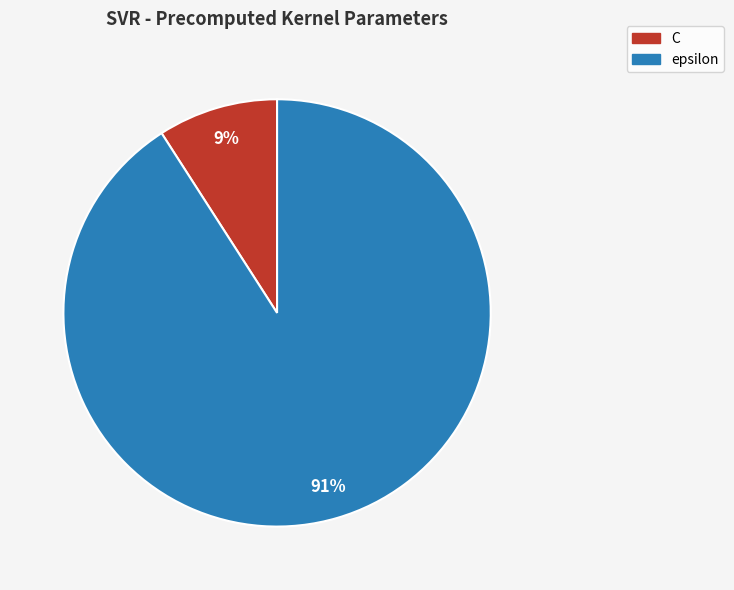

Which slice is the largest?

epsilon